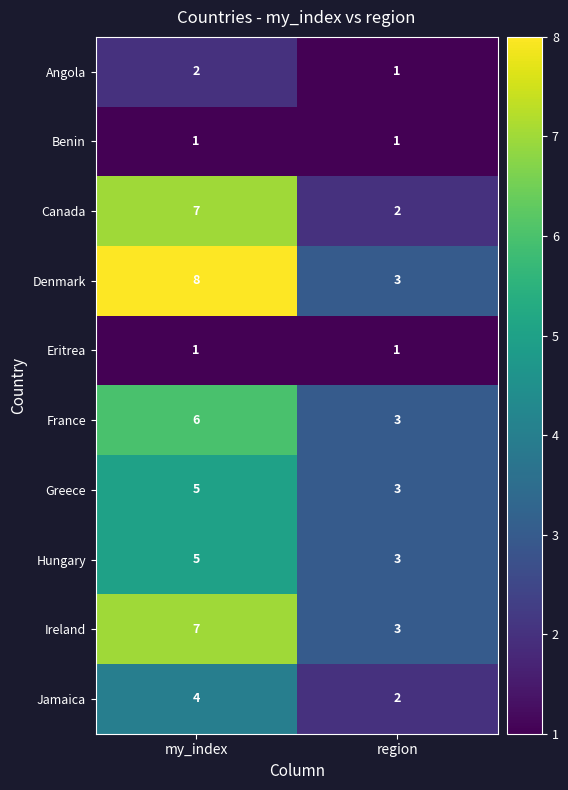

What value does the Jamaica series have at my_index?

4